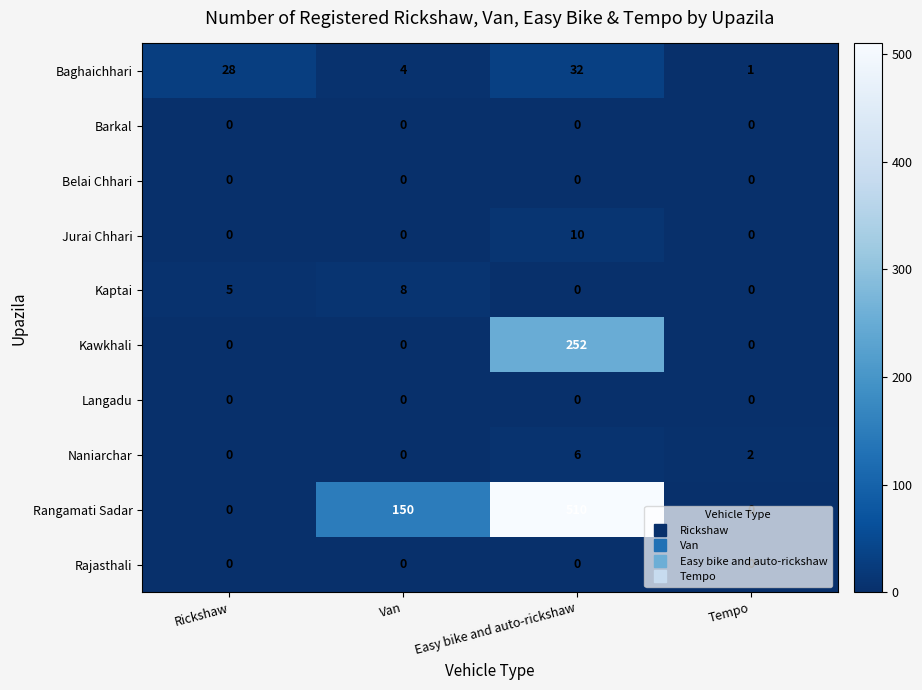

Which series has the largest range (max minus min)?

Rangamati Sadar